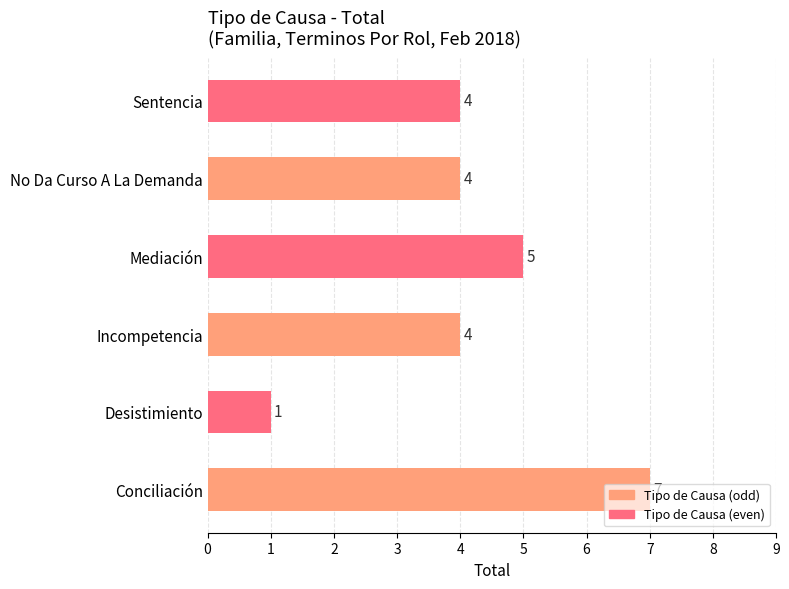

What is the difference between the second highest and minimum values?

4